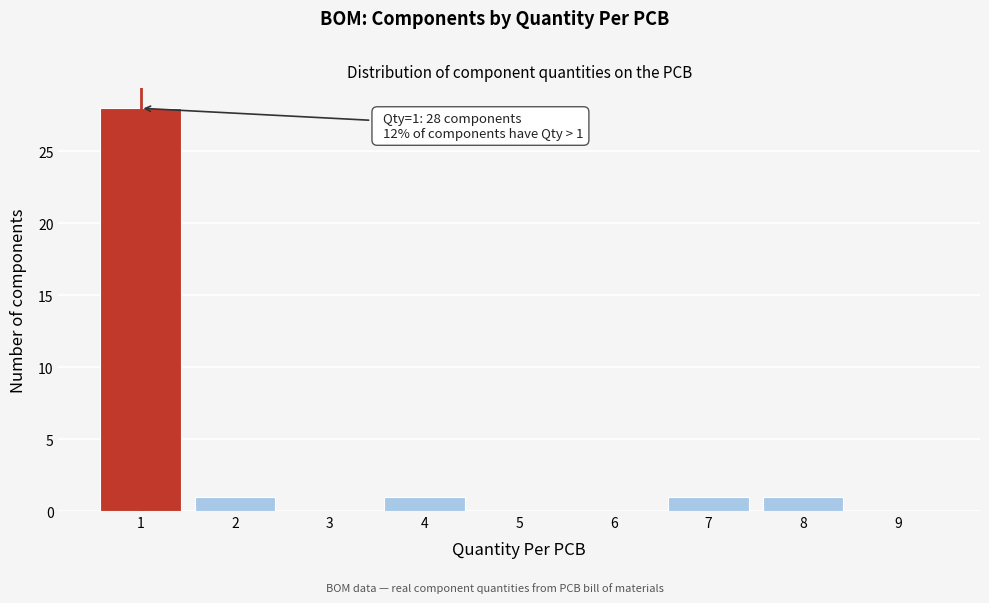

Over which range of the x-axis is the bar tallest?

0.5 to 1.5